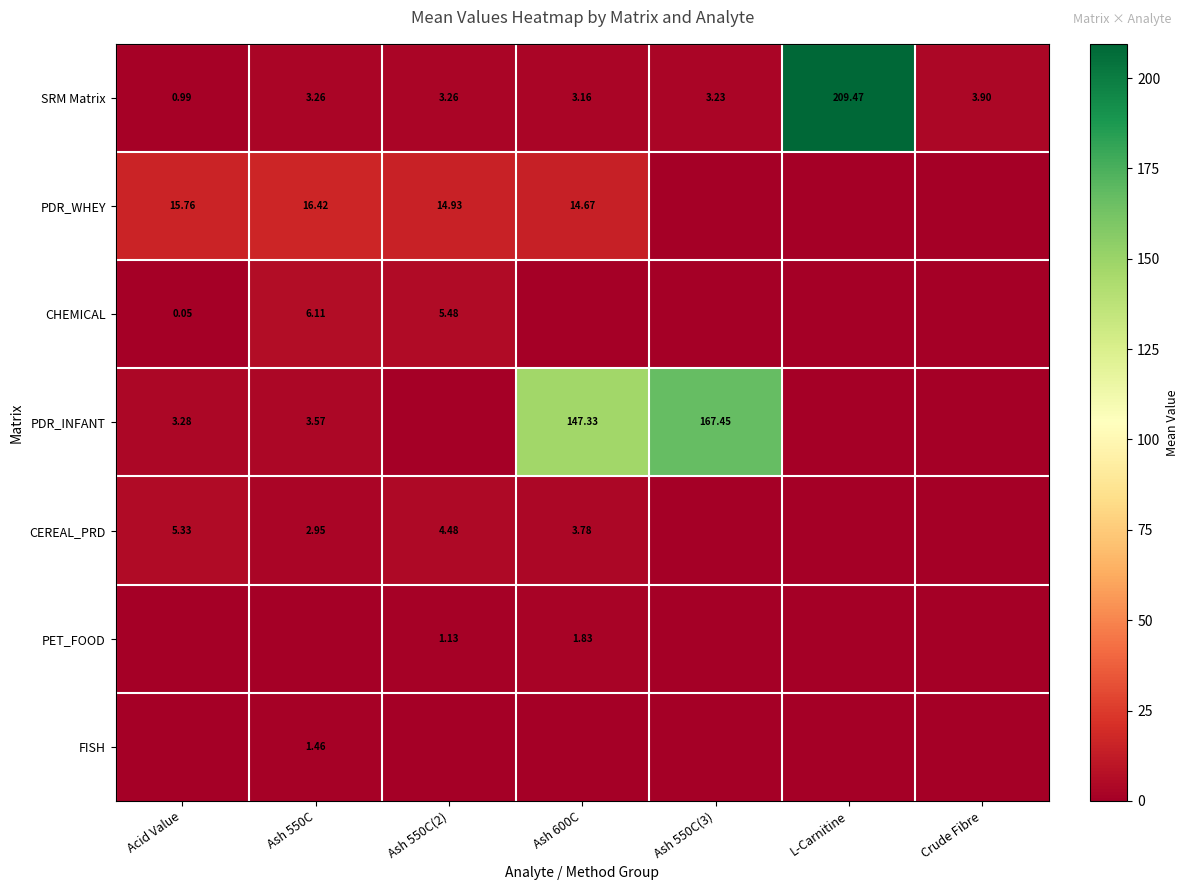

Which has a higher value, Acid Value or Ash 600C?

Ash 600C